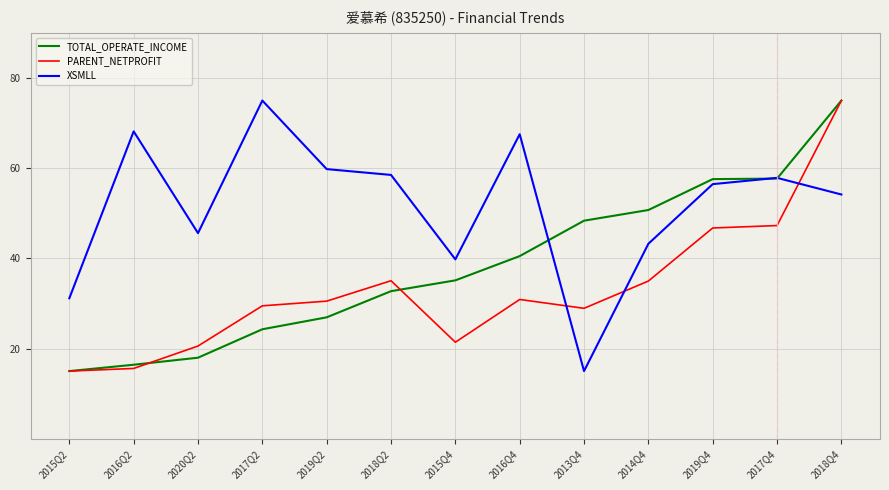

What is the total value across all series at 2013Q4?

92.3